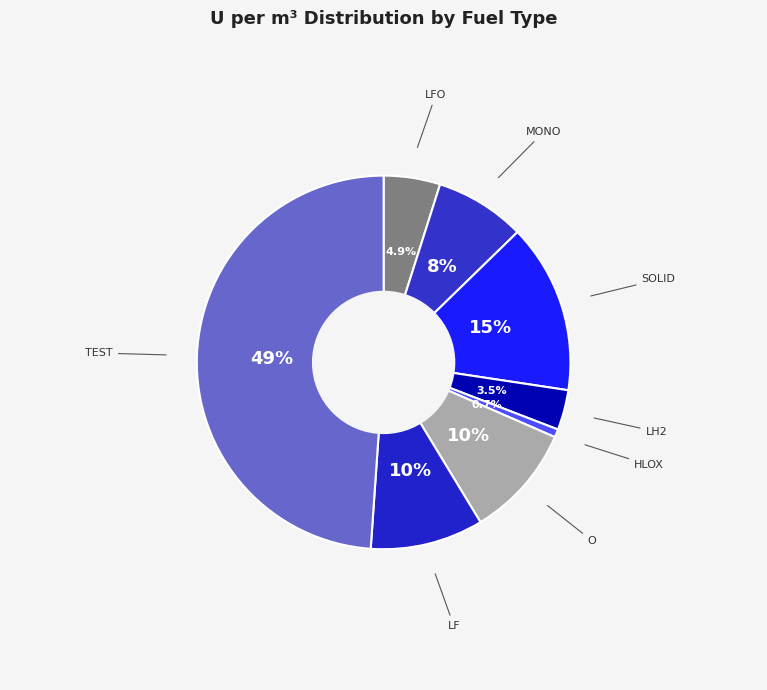

Is TEST the majority of the pie?

No